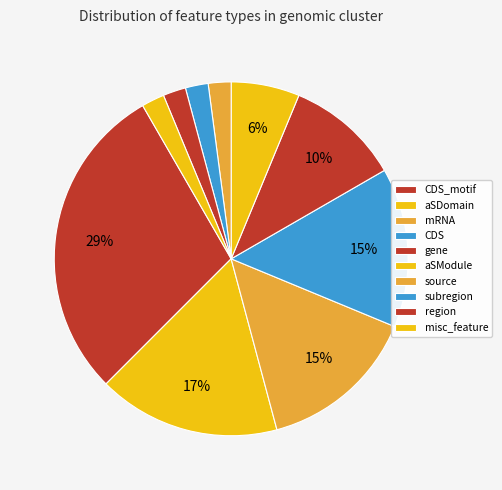

What percentage is NOT represented by region?

97.9%